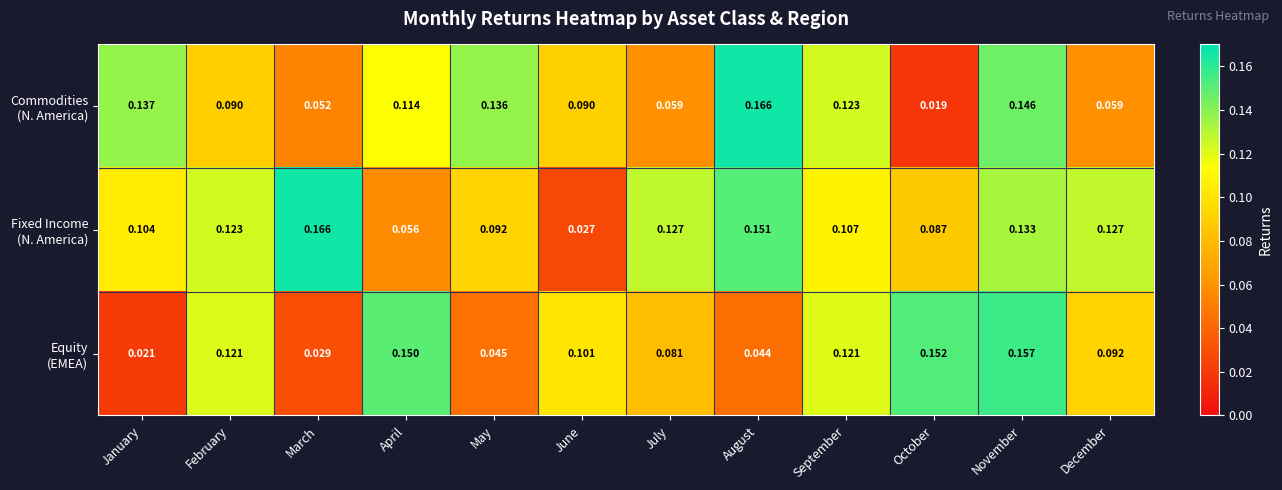

At which category is the sum across all series the highest?

November